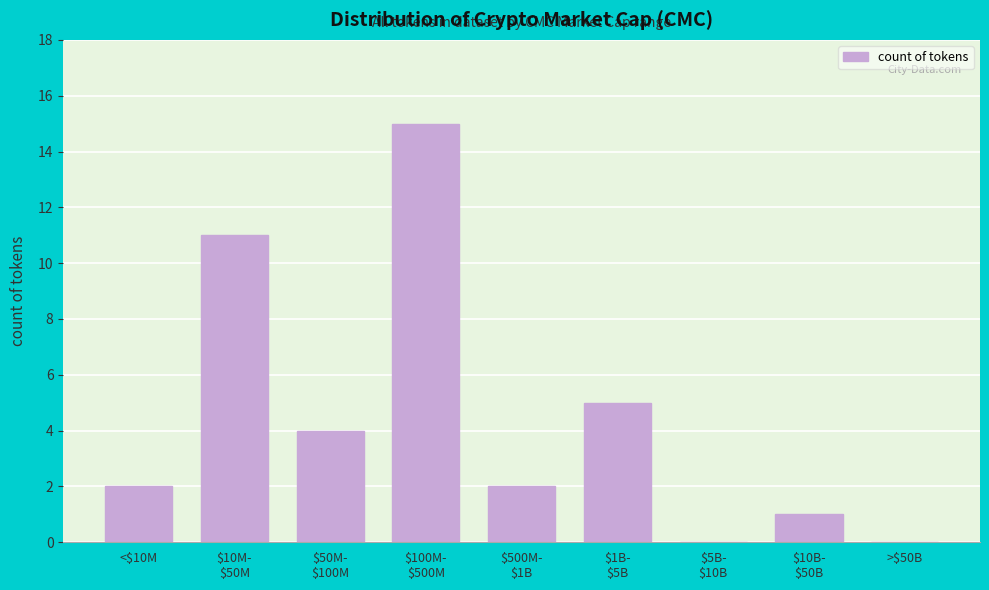

What is the sum of all values?

40